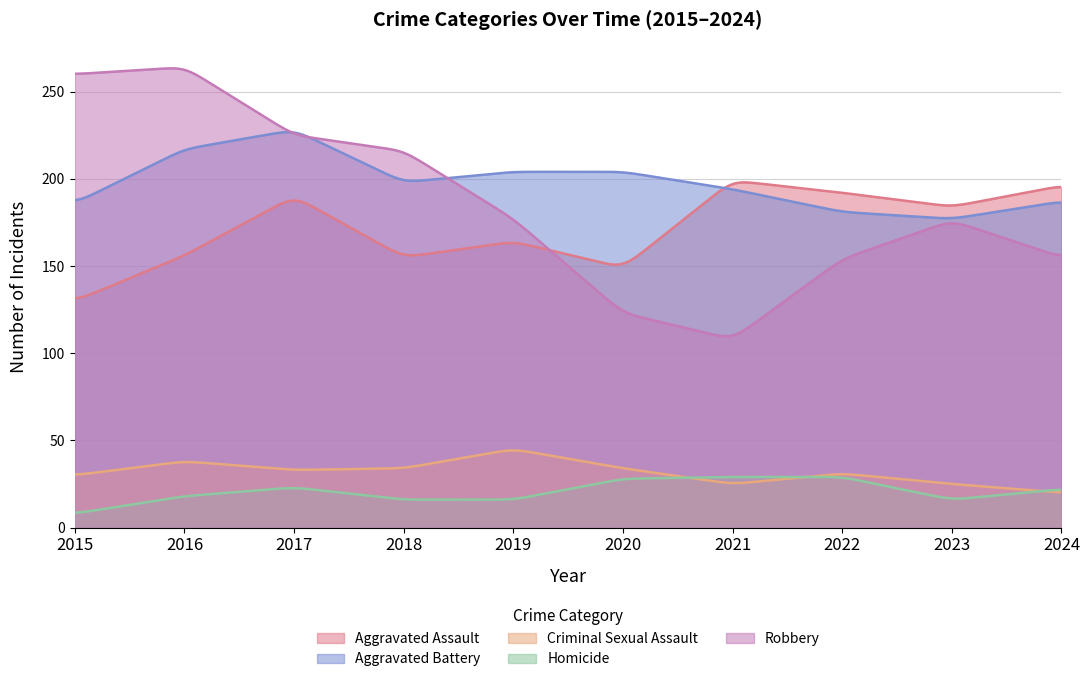

What is the spread (max minus min) of values at 2017?

205